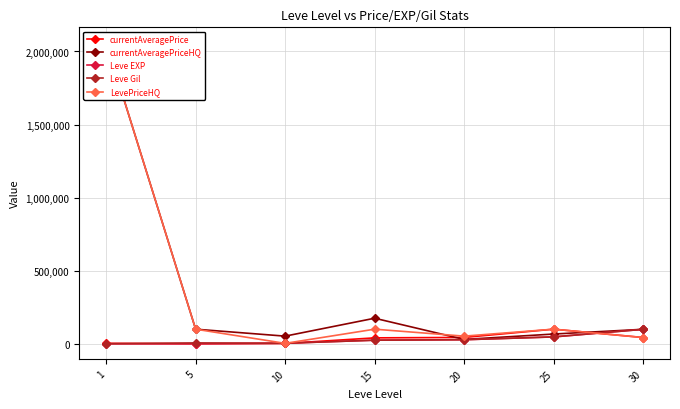

What is the average value of the Leve Gil series?

29960.0